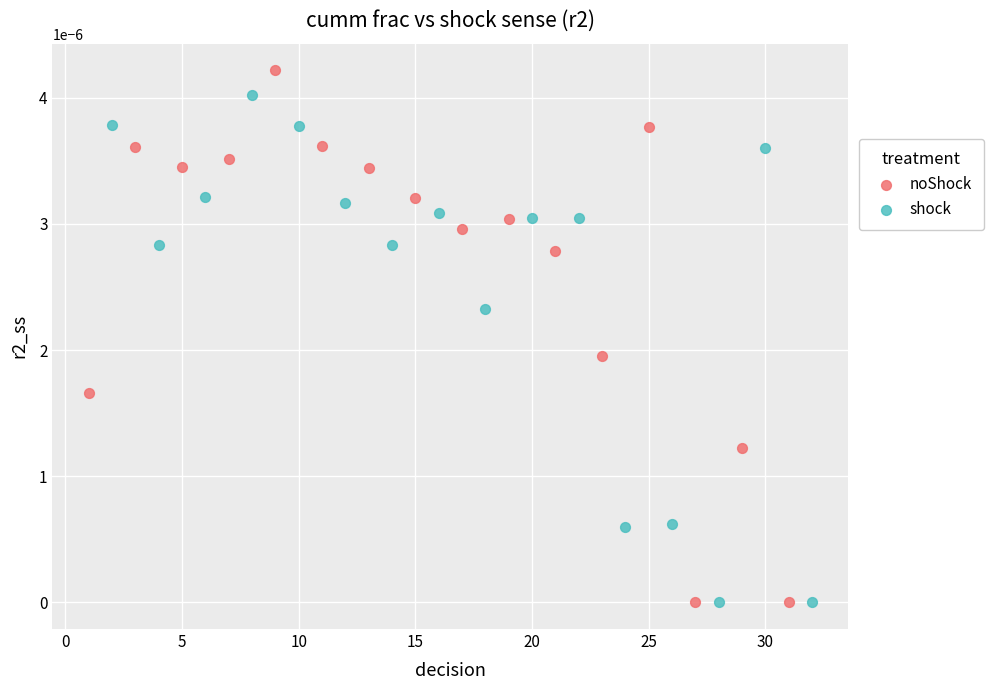

Which series has the widest spread of Y values?

noShock